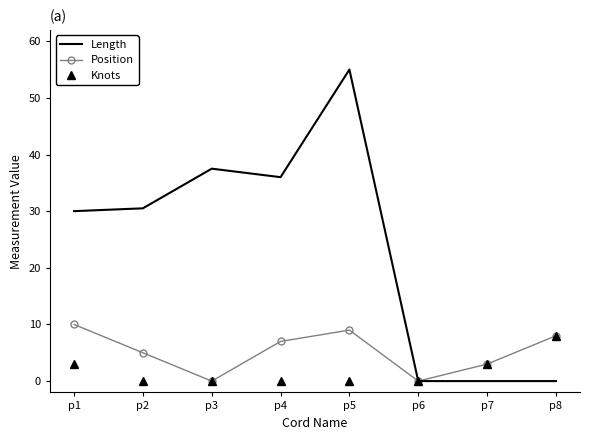

True or false: Position has a value of -5.4 at p3.

False